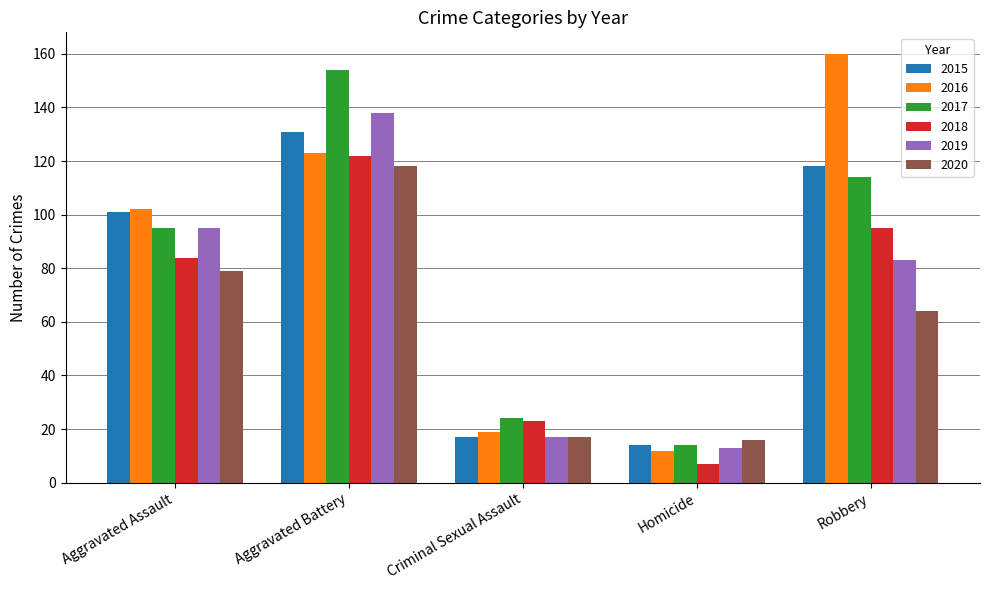

List the labels in order of 2019 value, smallest first.

Homicide, Criminal Sexual Assault, Robbery, Aggravated Assault, Aggravated Battery